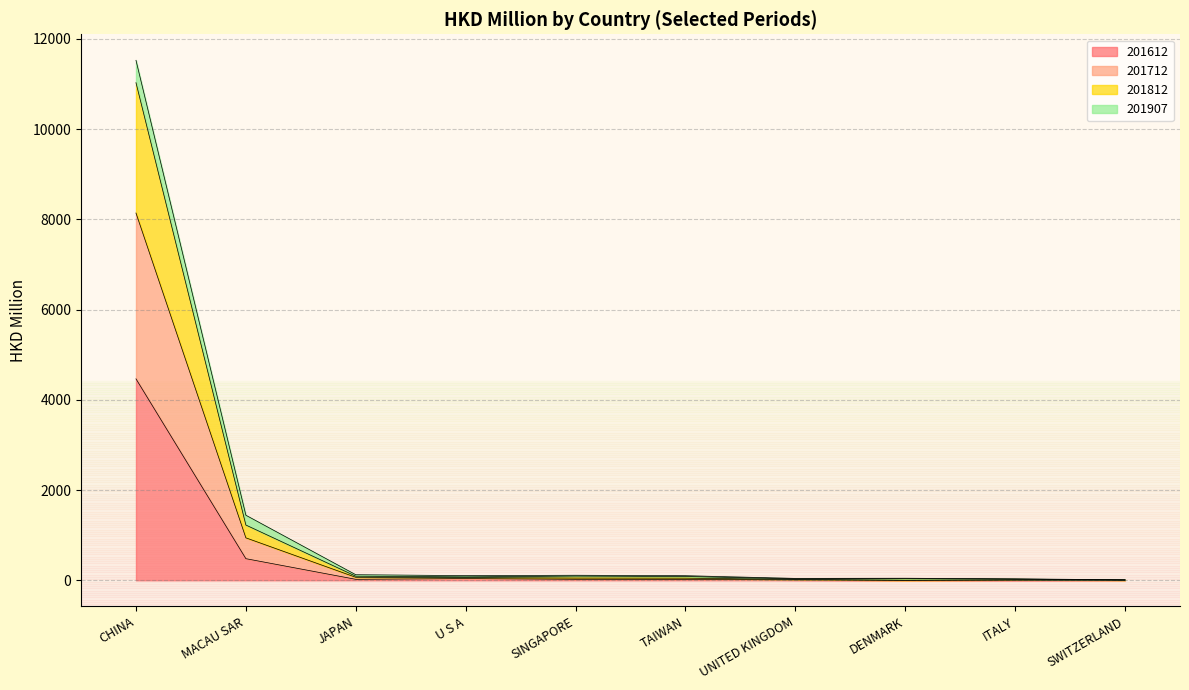

Where is the first local minimum for 201712?

U S A